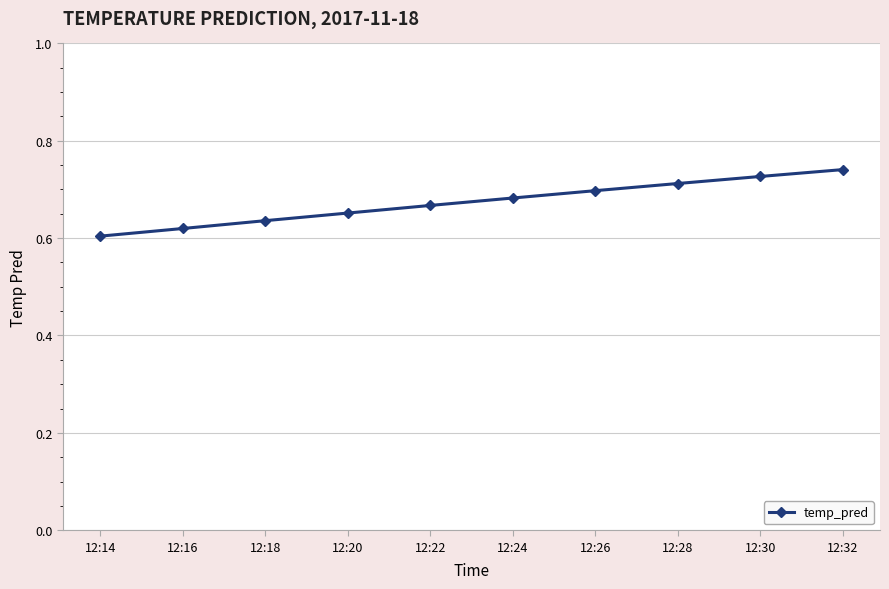

How many lines are shown in the chart?

1